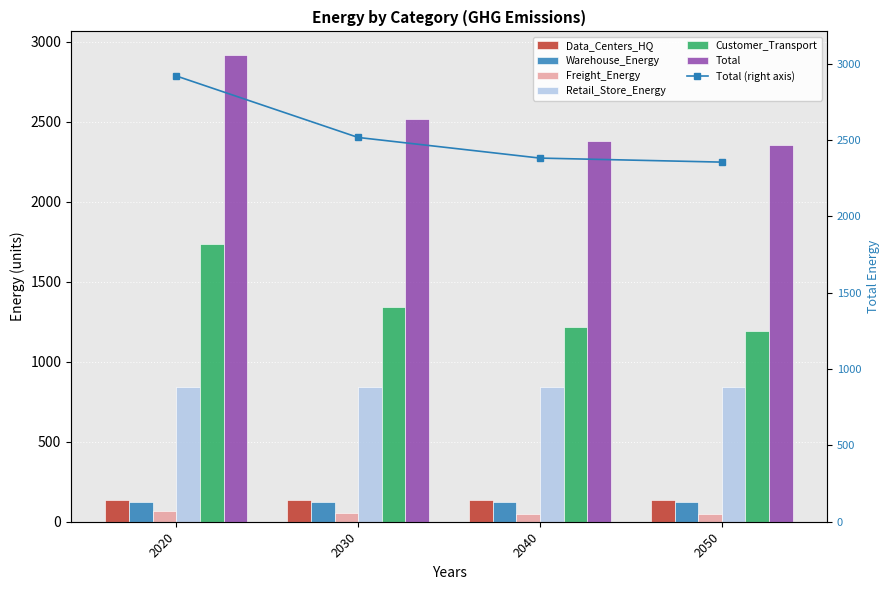

What is the highest value of the Retail_Store_Energy series?

839.2